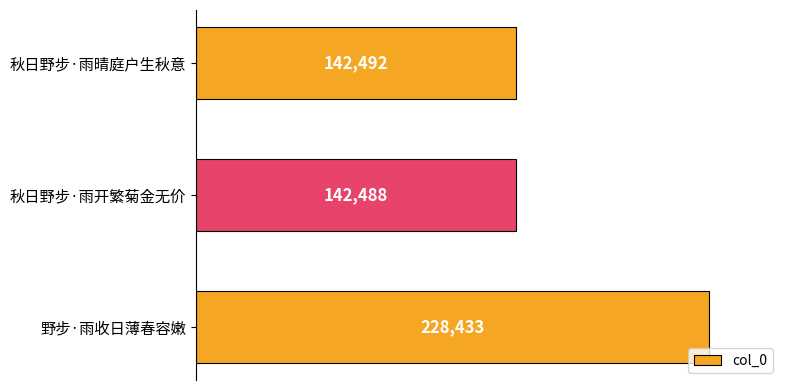

What is the approximate value at 秋日野步·雨晴庭户生秋意?

142492